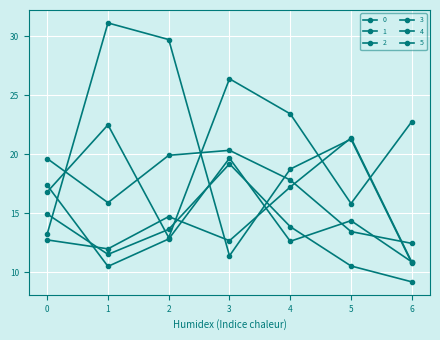

Count the number of categories in the chart.

7